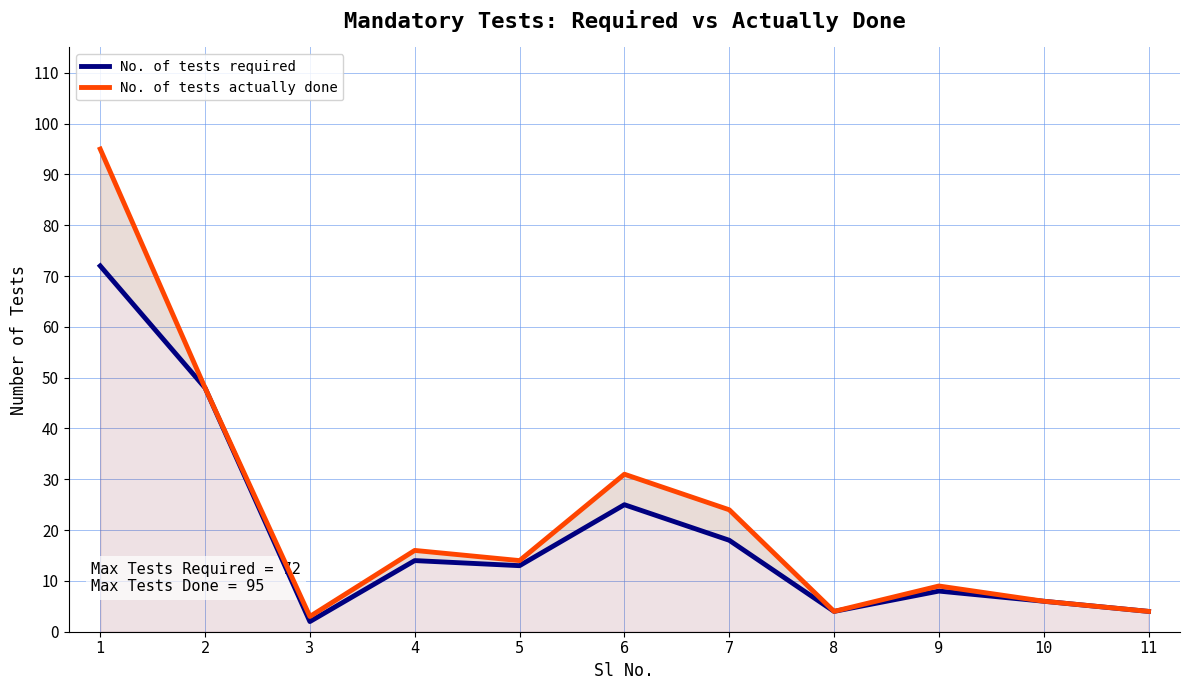

Where is No. of tests actually done nearest to the value 49?

2